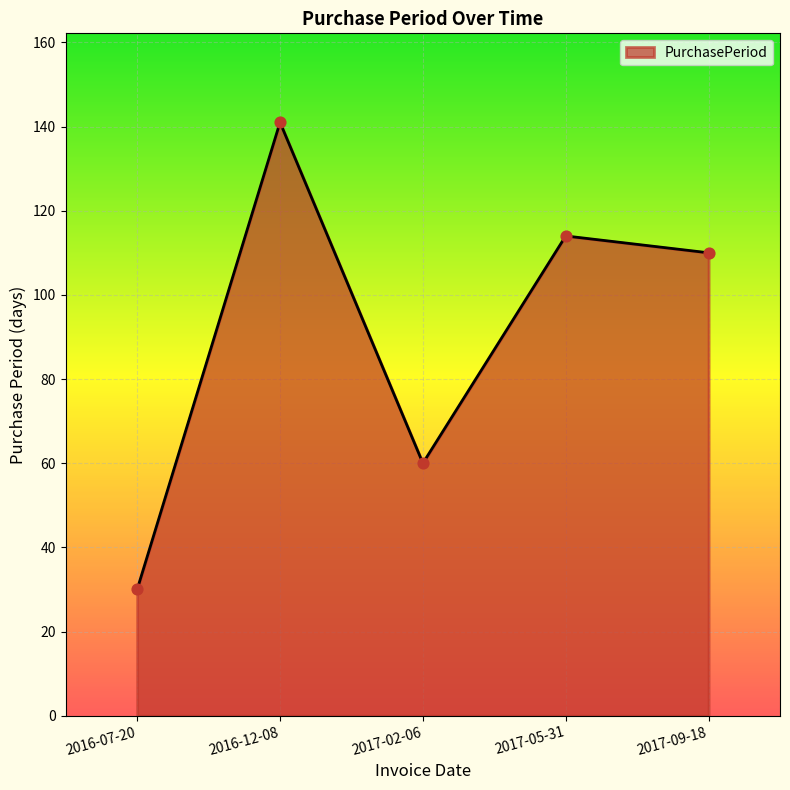

Which has a higher value, 2016-07-20 or 2016-12-08?

2016-12-08